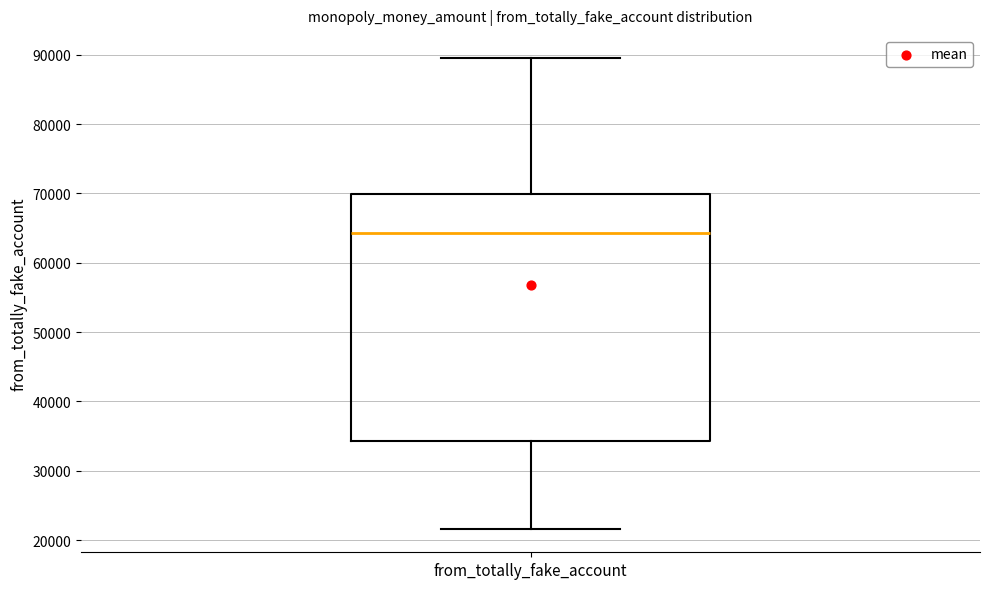

Transcribe this box plot: give where the median line is, the range the box spans, and where the two whiskers end, as read against the y-axis. The values are not printed on the chart, so give them approximately, as read against the axis.

median 64000, box 34000 to 70000, whiskers 22000 to 89000